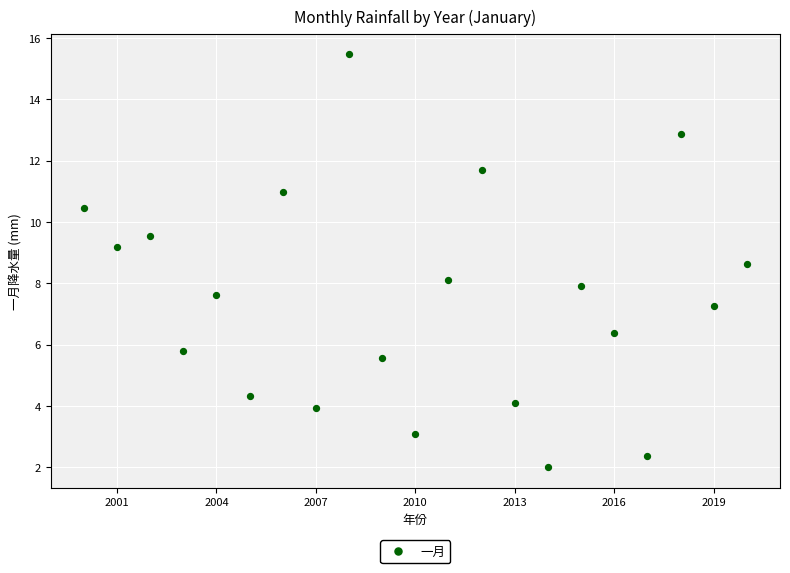

What is the range of X values (max minus min)?

20.0